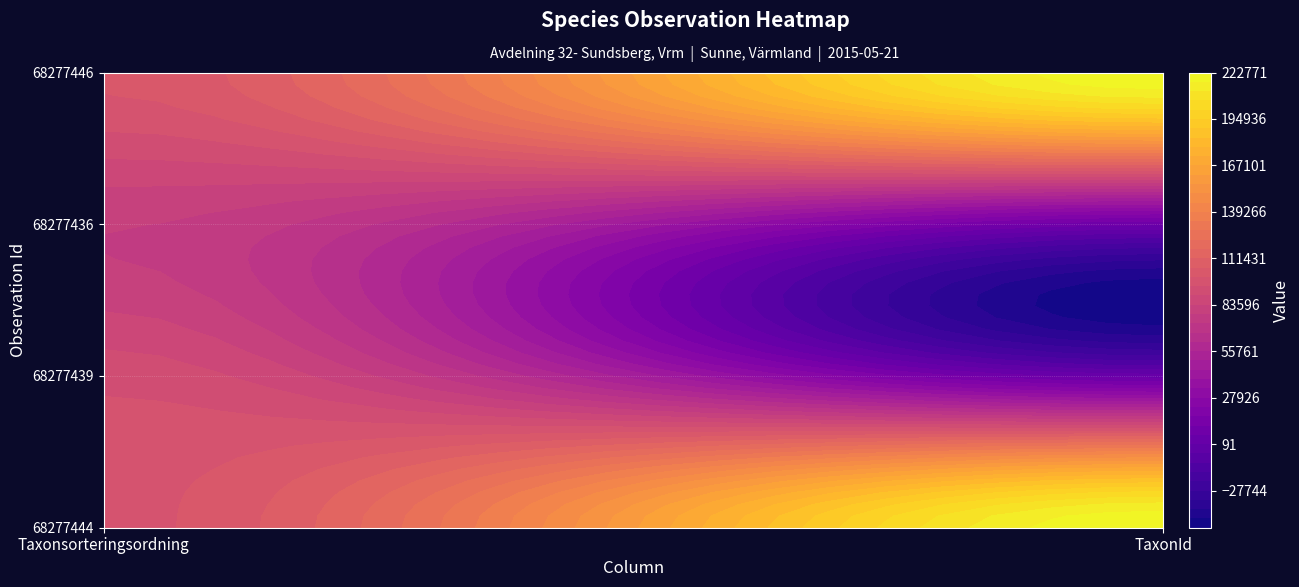

At which label is 68277446 closest to 161859?

Taxonsorteringsordning